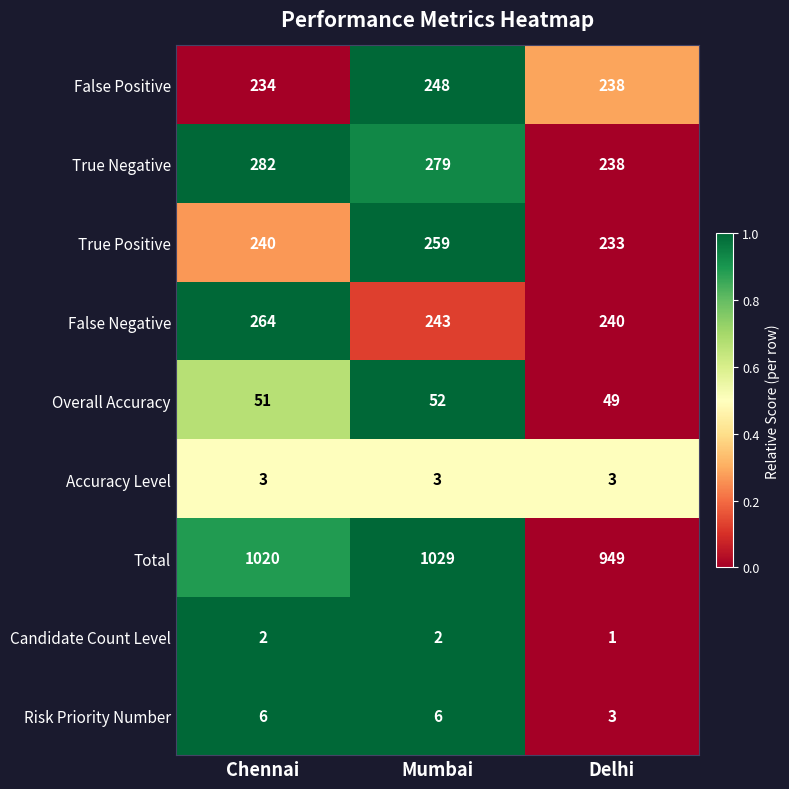

What is the minimum value for Overall Accuracy?

49